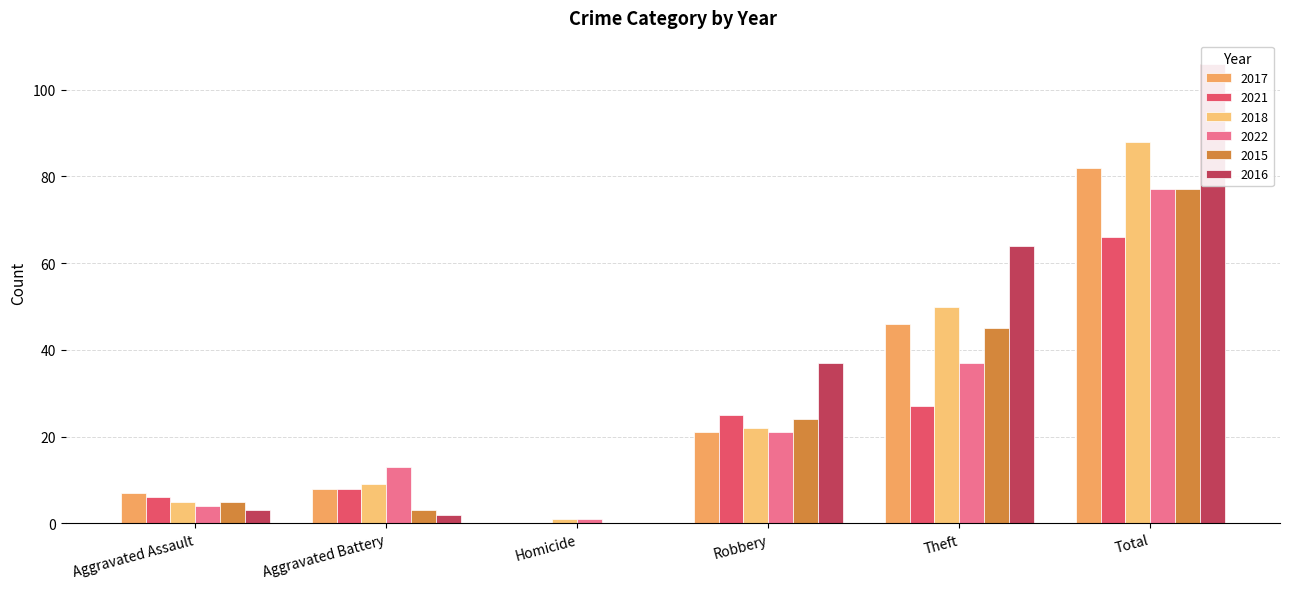

List the series in order of their peak value, lowest first.

2021, 2022, 2015, 2017, 2018, 2016